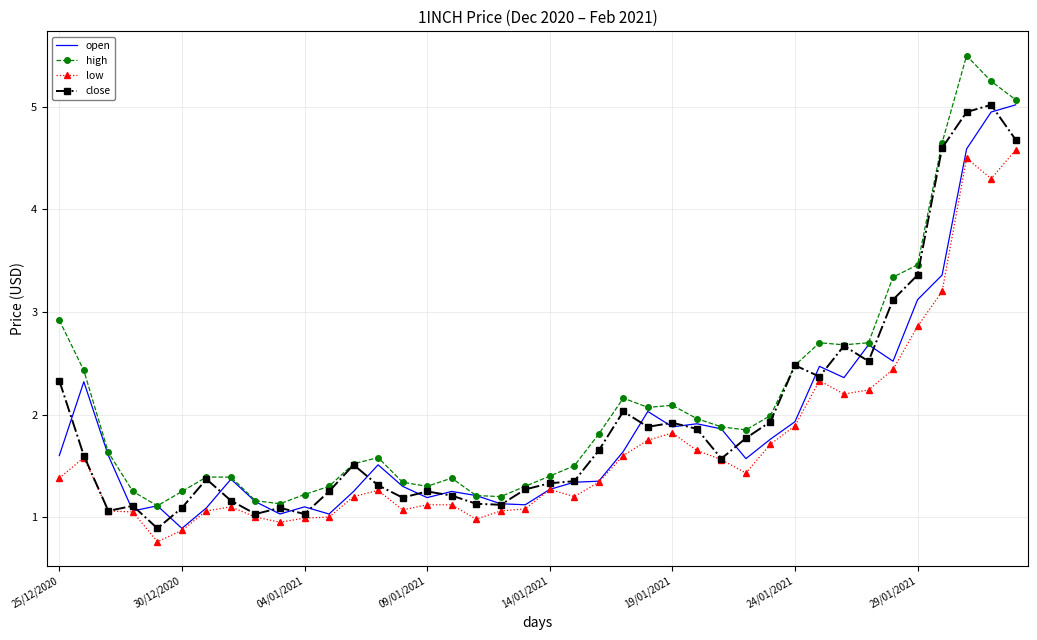

What is the greatest value displayed?

5.5